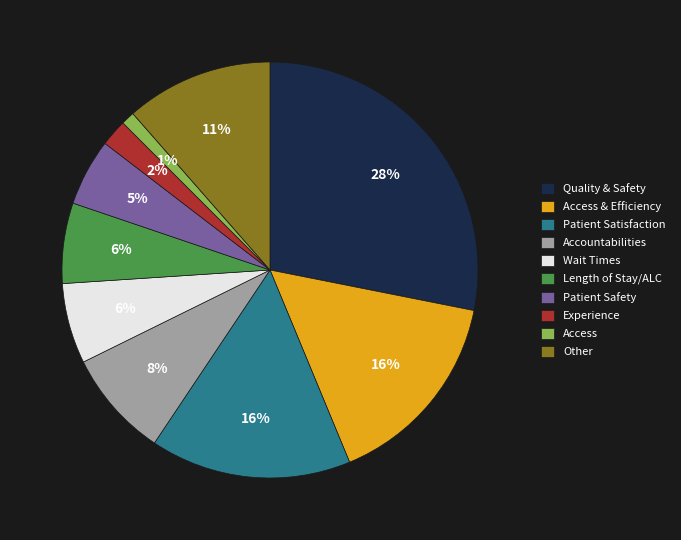

Is there a majority slice in this chart?

No